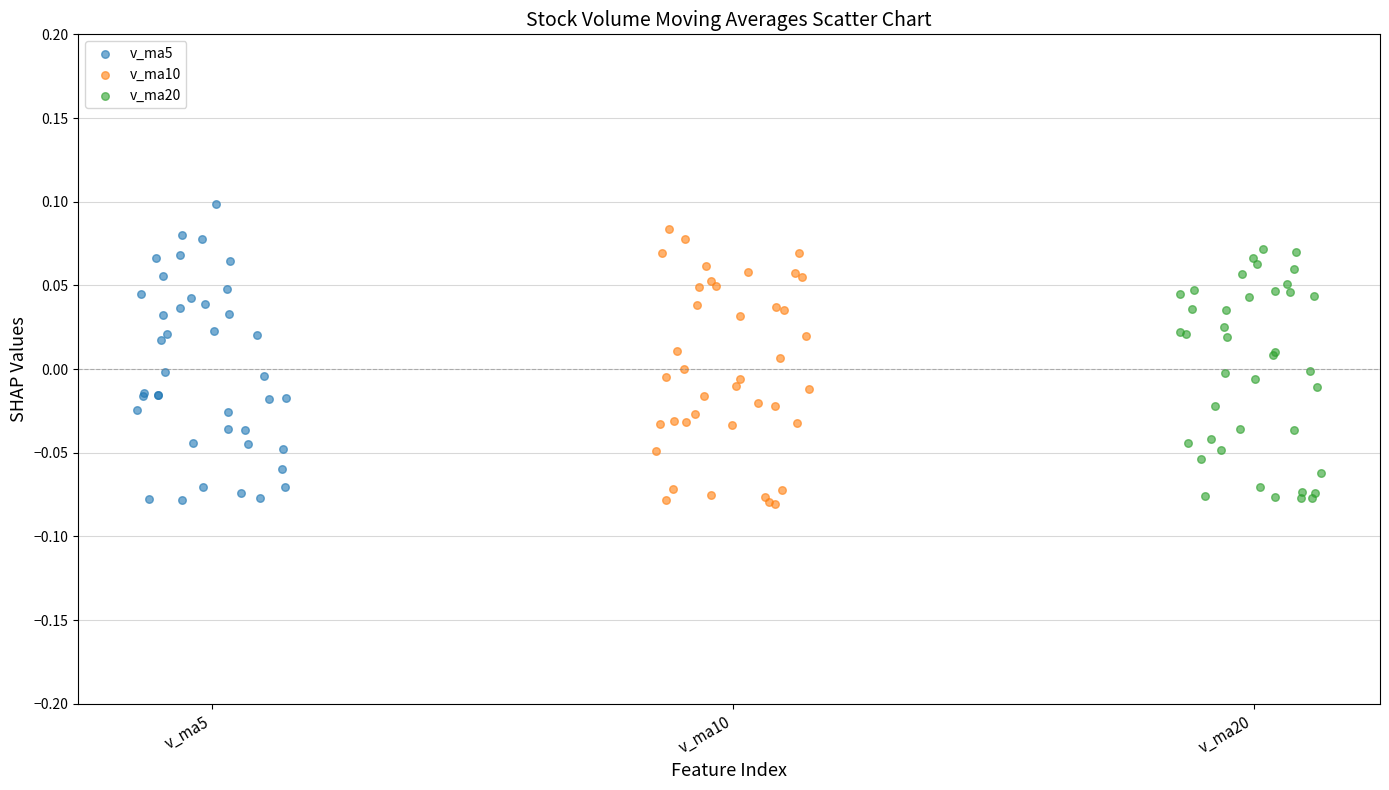

Which series reaches the maximum Y coordinate?

v_ma5